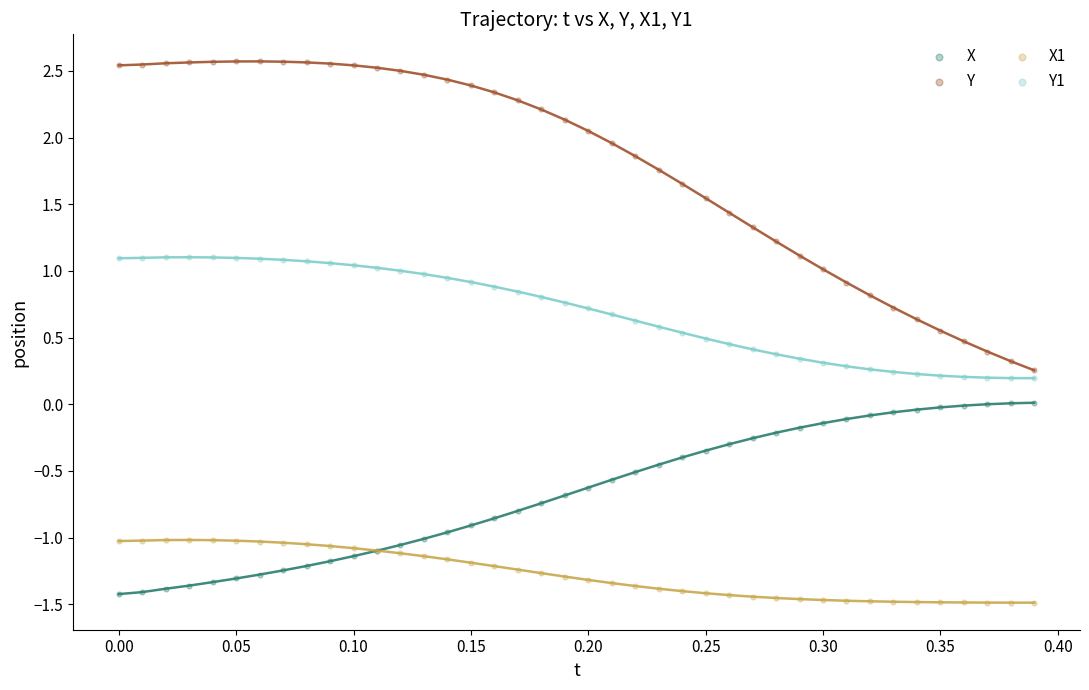

What are all the series names shown in the legend?

X, Y, X1, Y1